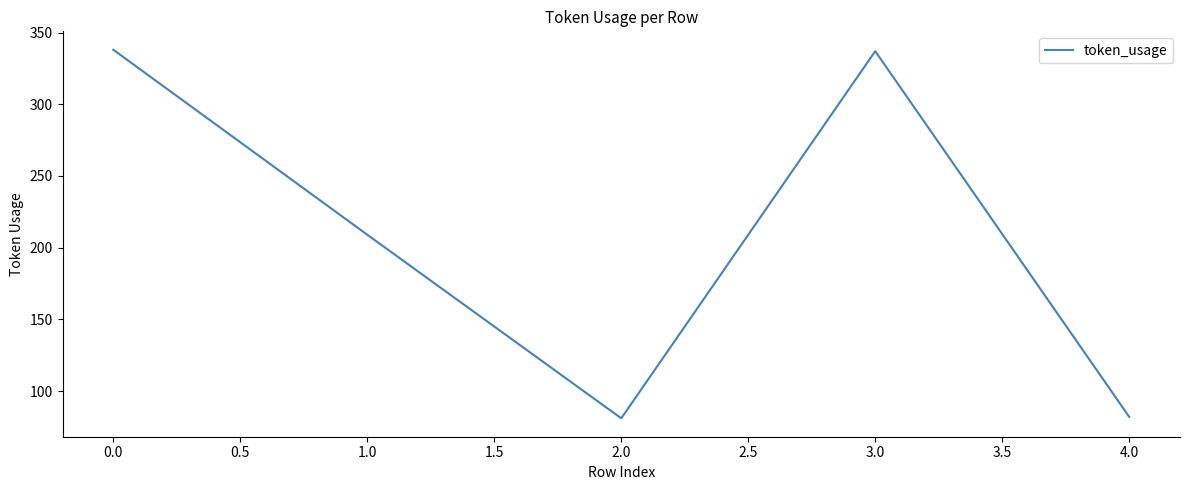

Between 3.0 and 2.0, which is larger?

3.0